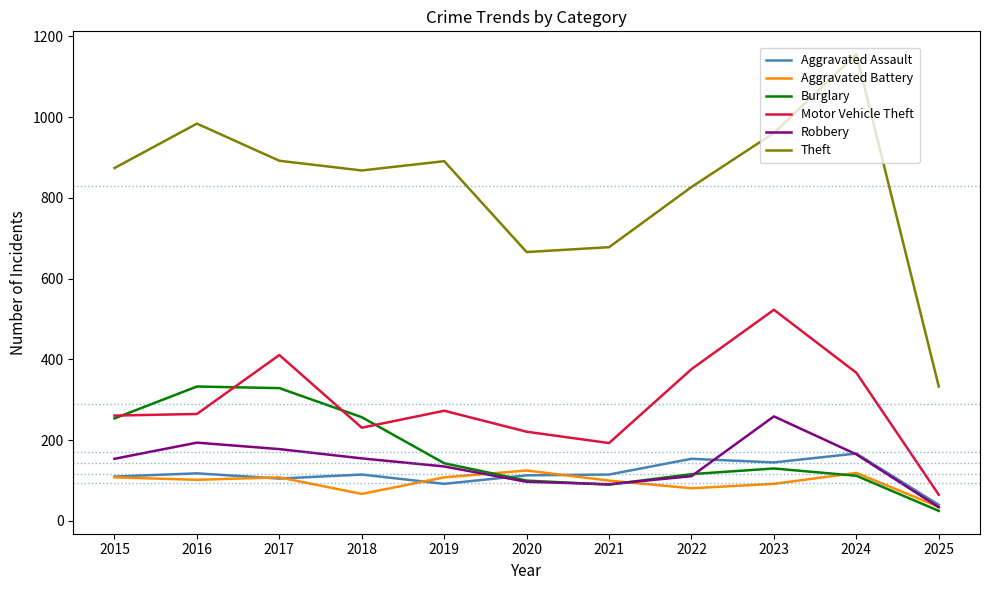

What is the spread (max minus min) of values at 2025?

308